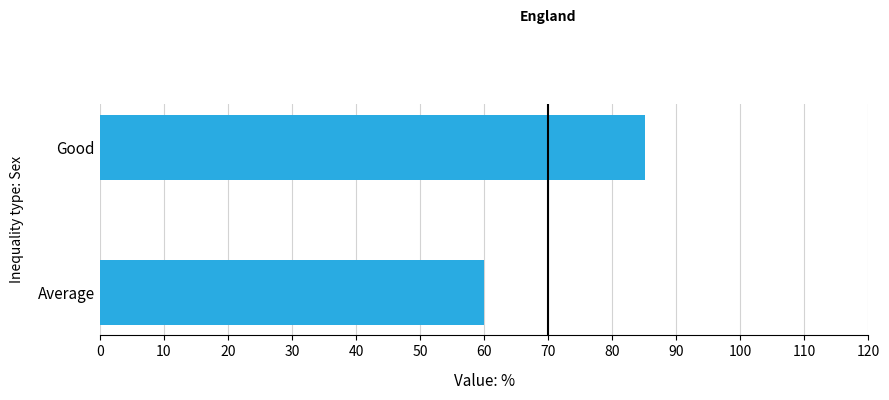

Reading top to bottom, what are all the values shown in this chart?

Good=85.2	Average=60.0